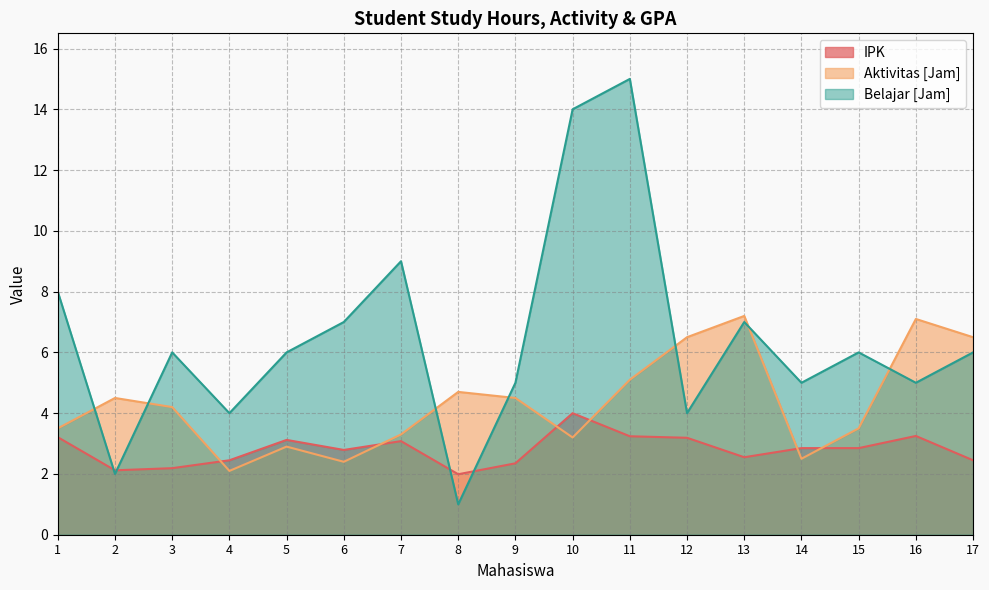

What is the average value of the Aktivitas [Jam] series?

4.3